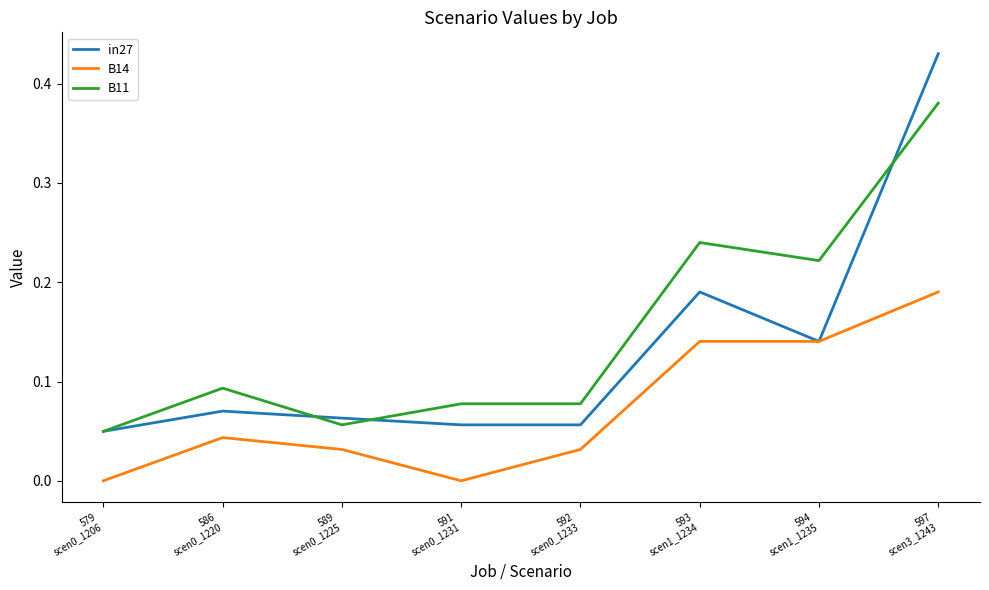

True or false: B14 and B11 cross at least once.

False